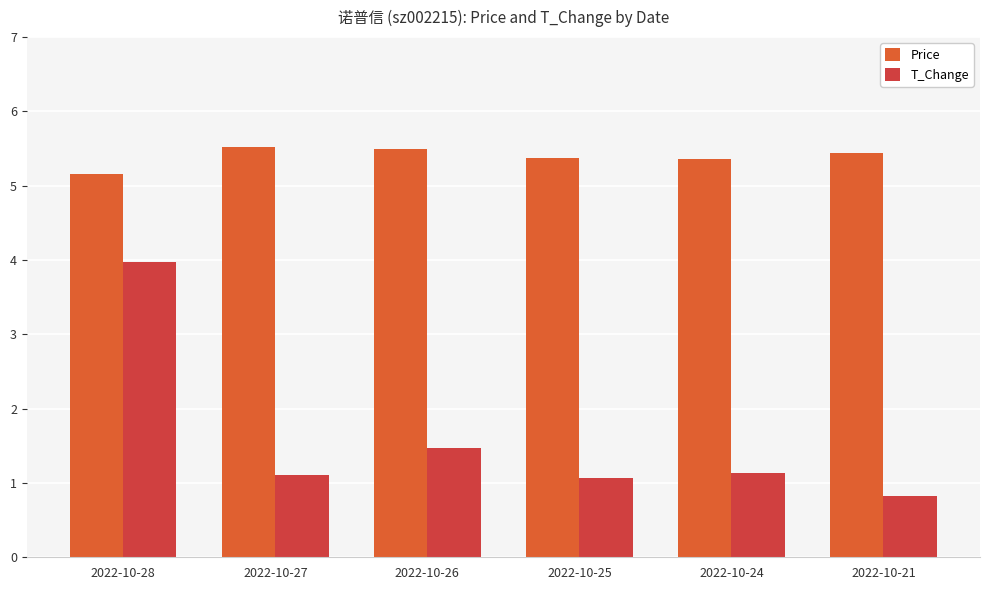

Between 2022-10-28 and 2022-10-27, which series saw the biggest shift?

T_Change